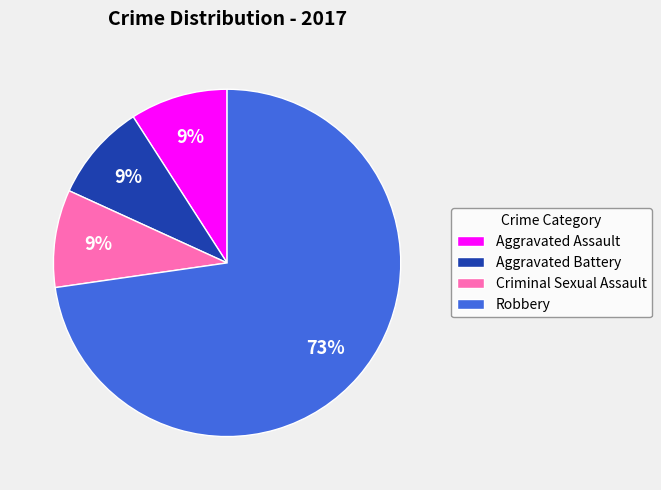

To the nearest percent, what is the combined percentage of Aggravated Battery and Aggravated Assault?

18%